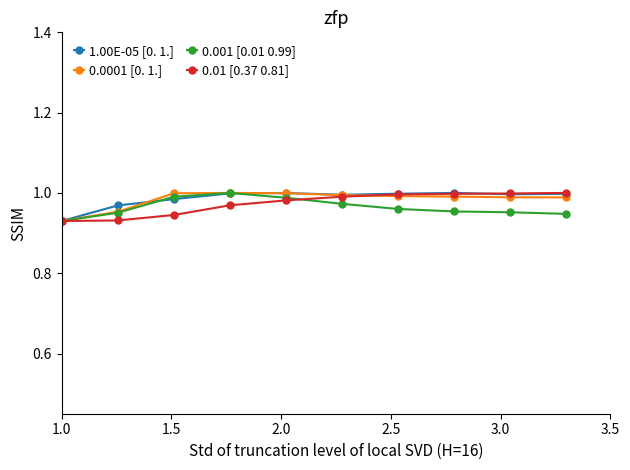

At how many categories does at least one series exceed 0?

10